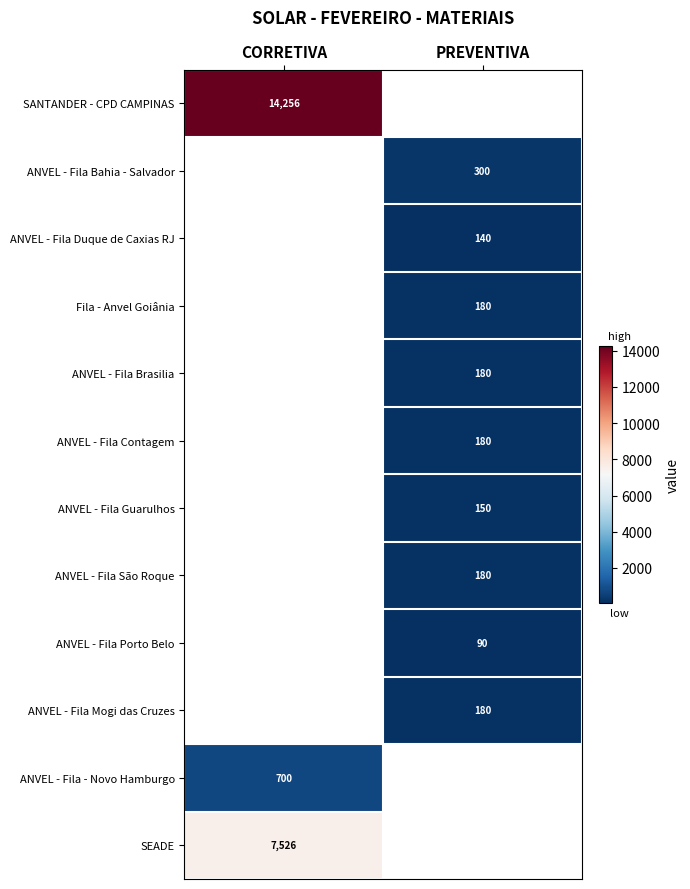

The value of SANTANDER - CPD CAMPINAS at CORRETIVA is 14256. True or false?

True